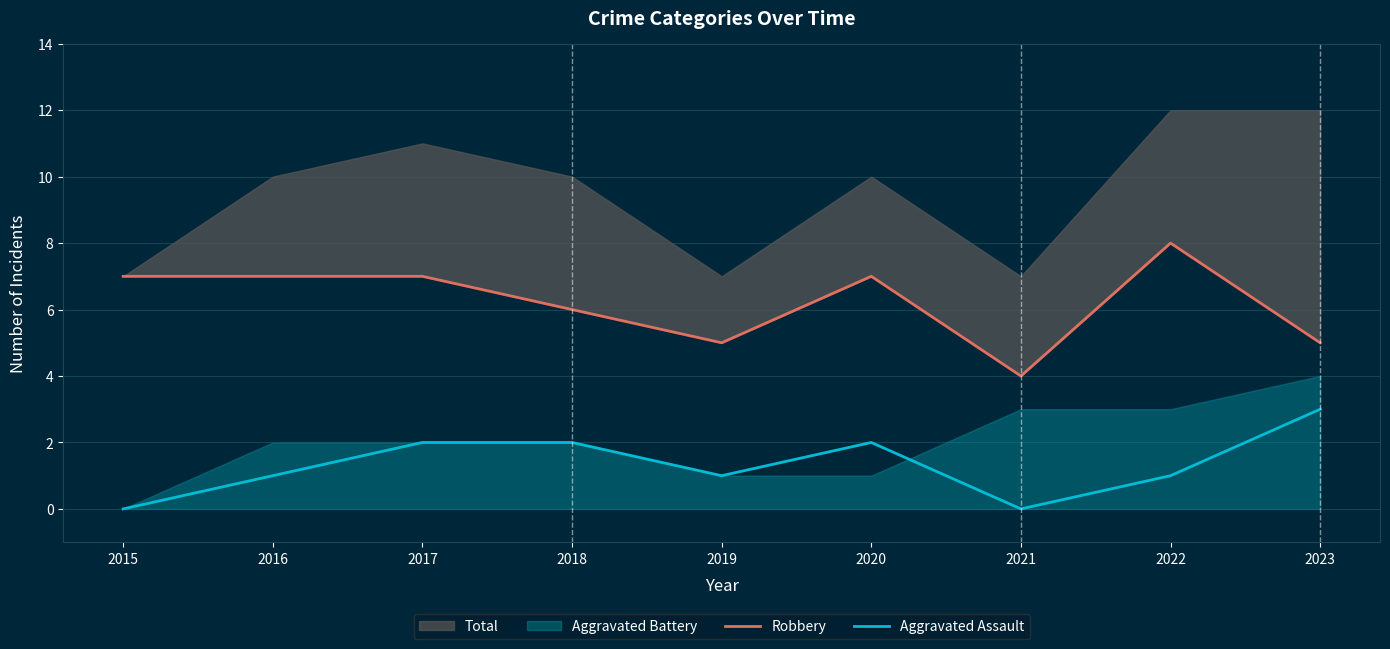

Does the chart display data point markers on the line(s)?

No